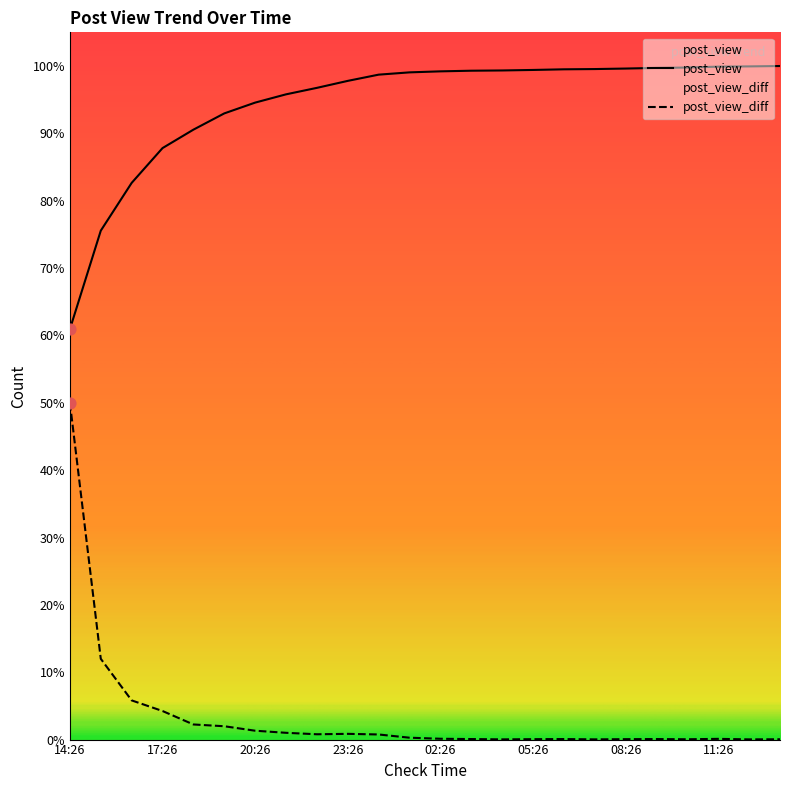

Is the value of post_view_diff at 07:26 greater than the value of post_view at 20:26?

No